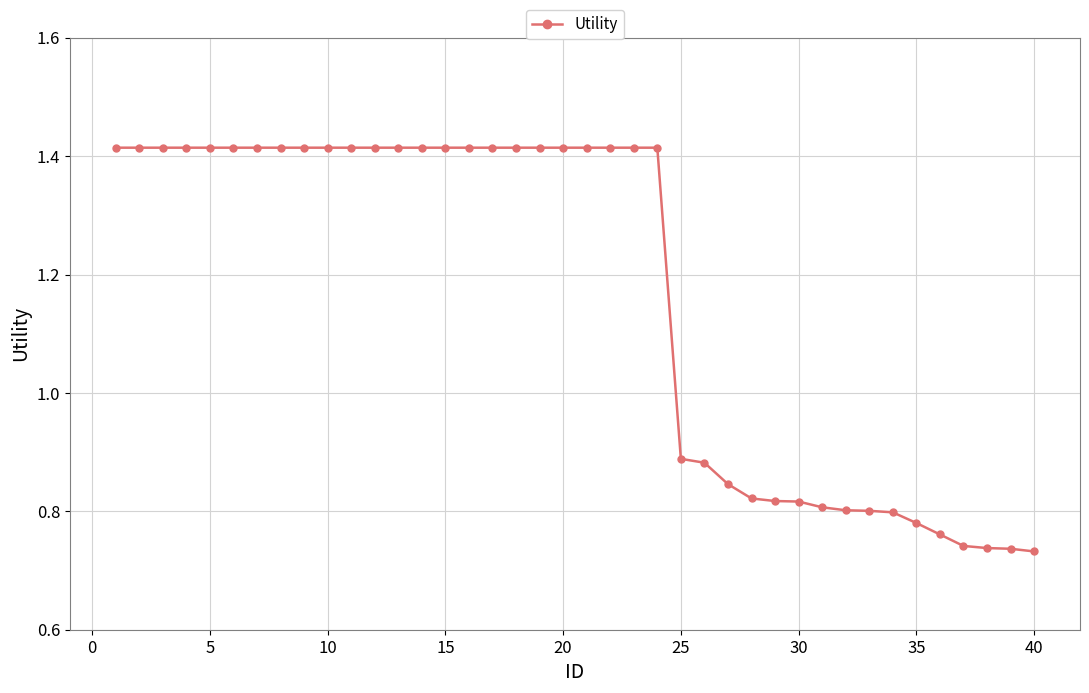

What is the sum of all values?

46.7